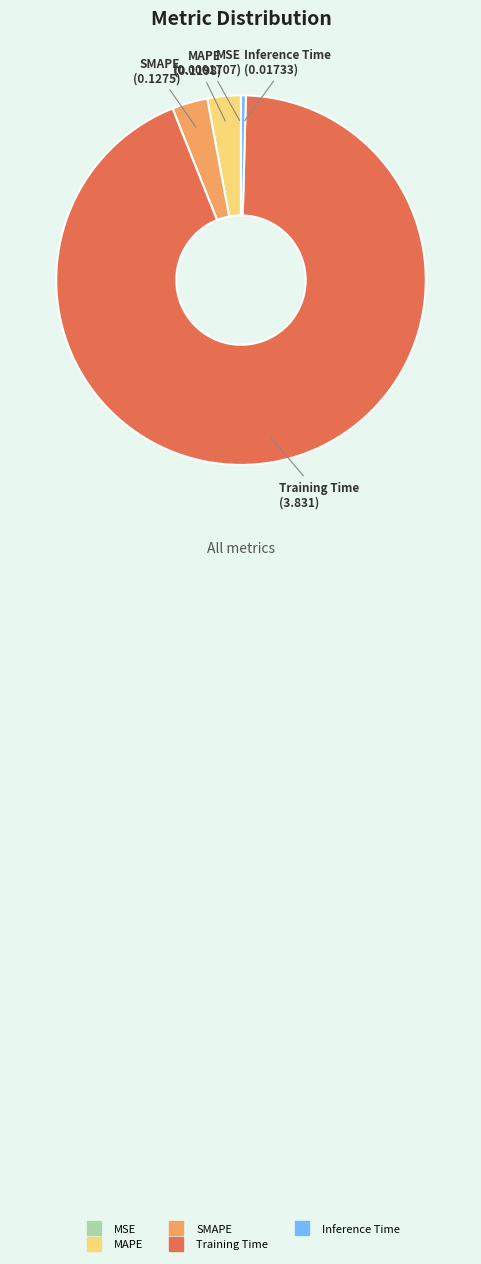

Is there any slice that represents more than half of the pie?

Yes